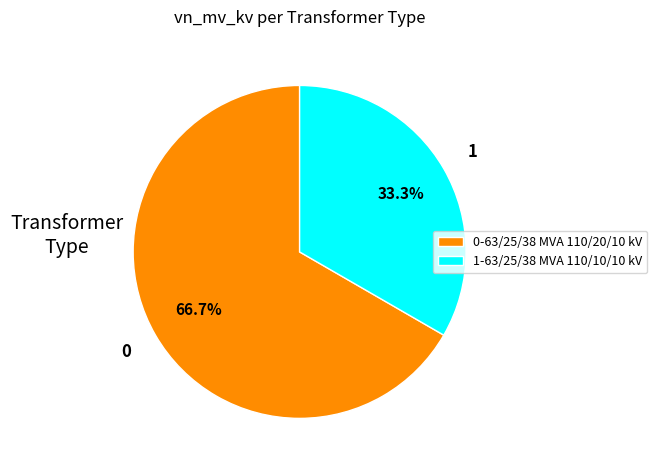

What percentage is NOT represented by 0-63/25/38 MVA 110/20/10 kV?

33.3%